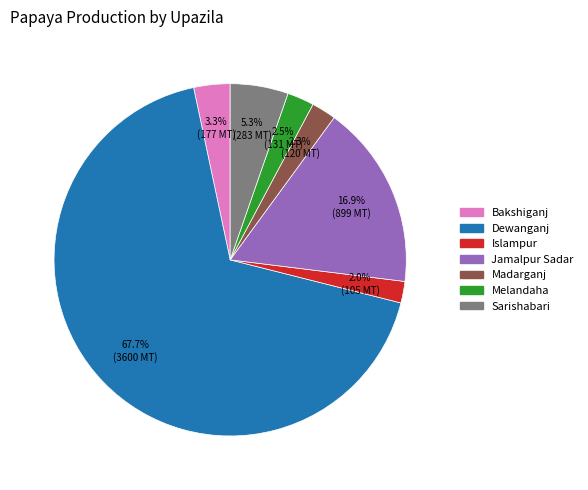

Do Madarganj and Melandaha together represent more than half of the pie?

No